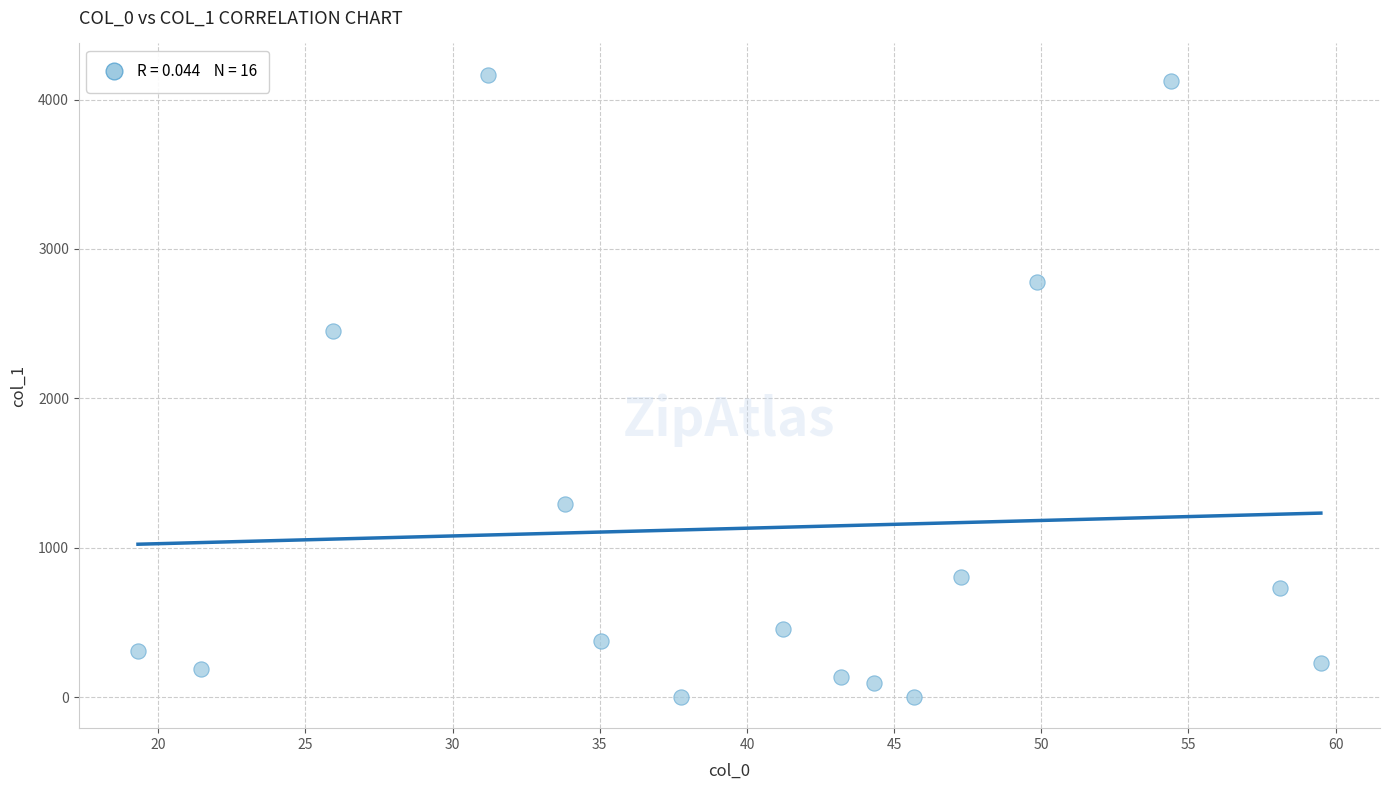

What Y value in the scatter plot is closest to 2083?

2449.9